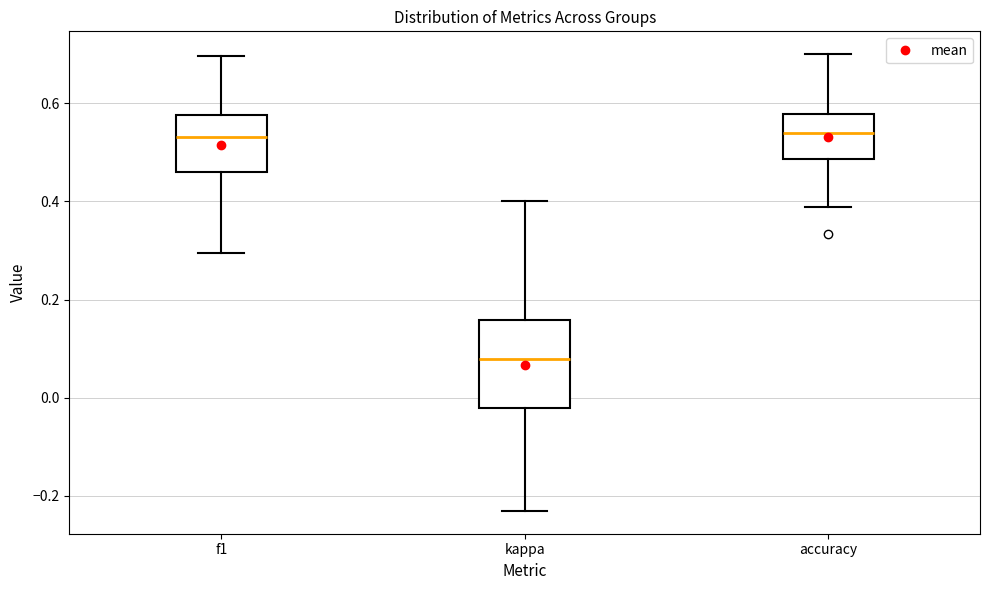

Where does the upper whisker of the box for accuracy end on the y-axis? The values are not printed on the chart, so give them approximately, as read against the axis.

0.70